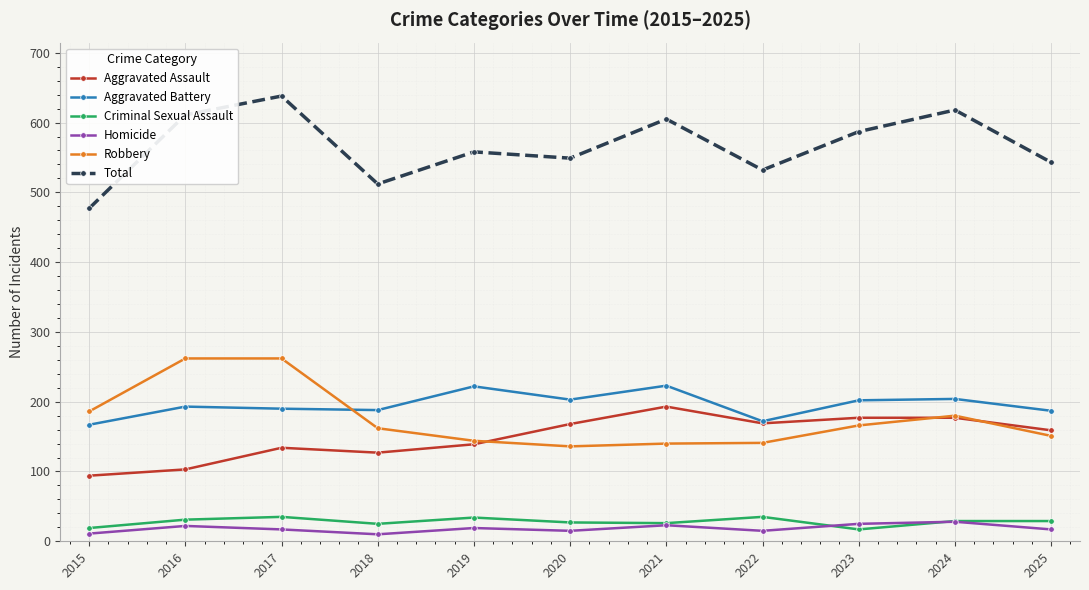

True or false: Robbery has more than 0 points higher than both neighbors.

True